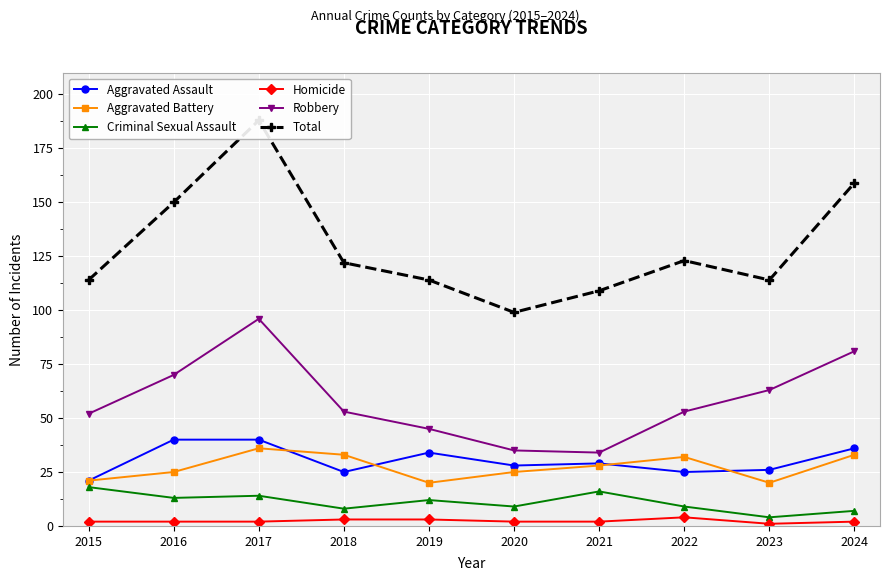

What is the maximum value shown in the chart?

188